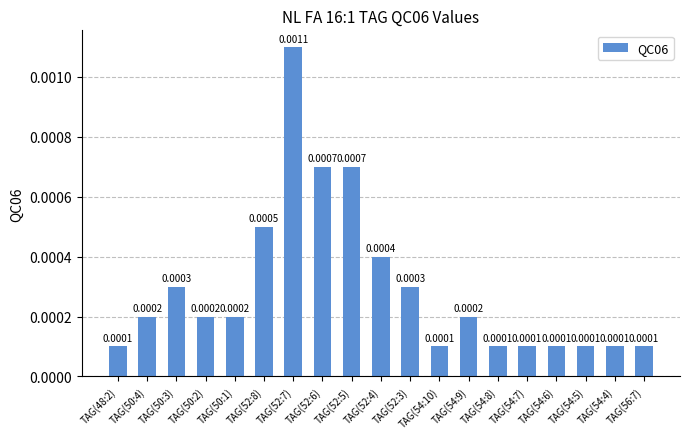

Which has a higher value, TAG(50:2) or TAG(54:7)?

TAG(50:2)